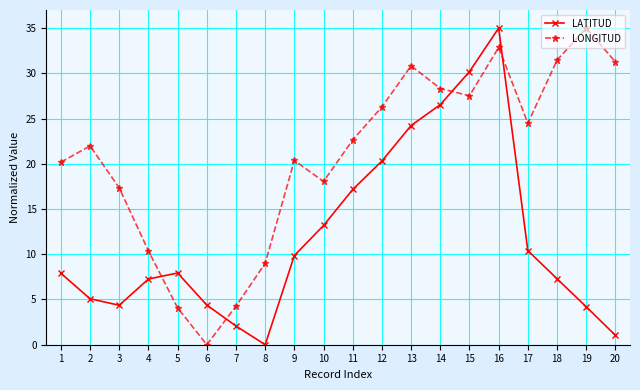

Is the value of LATITUD at 11 greater than the value of LONGITUD at 11?

No